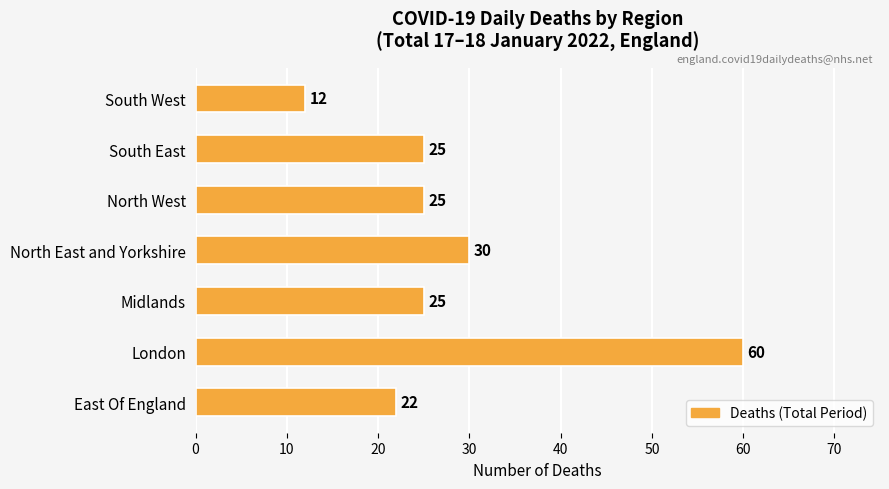

The value at East Of England is 11. True or false?

False